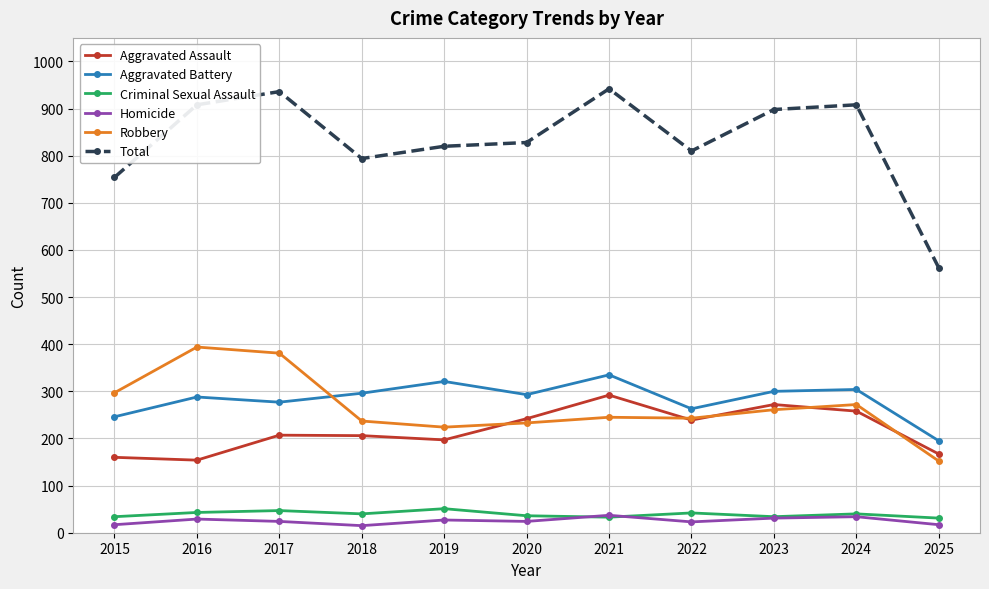

What is the greatest value displayed?

942